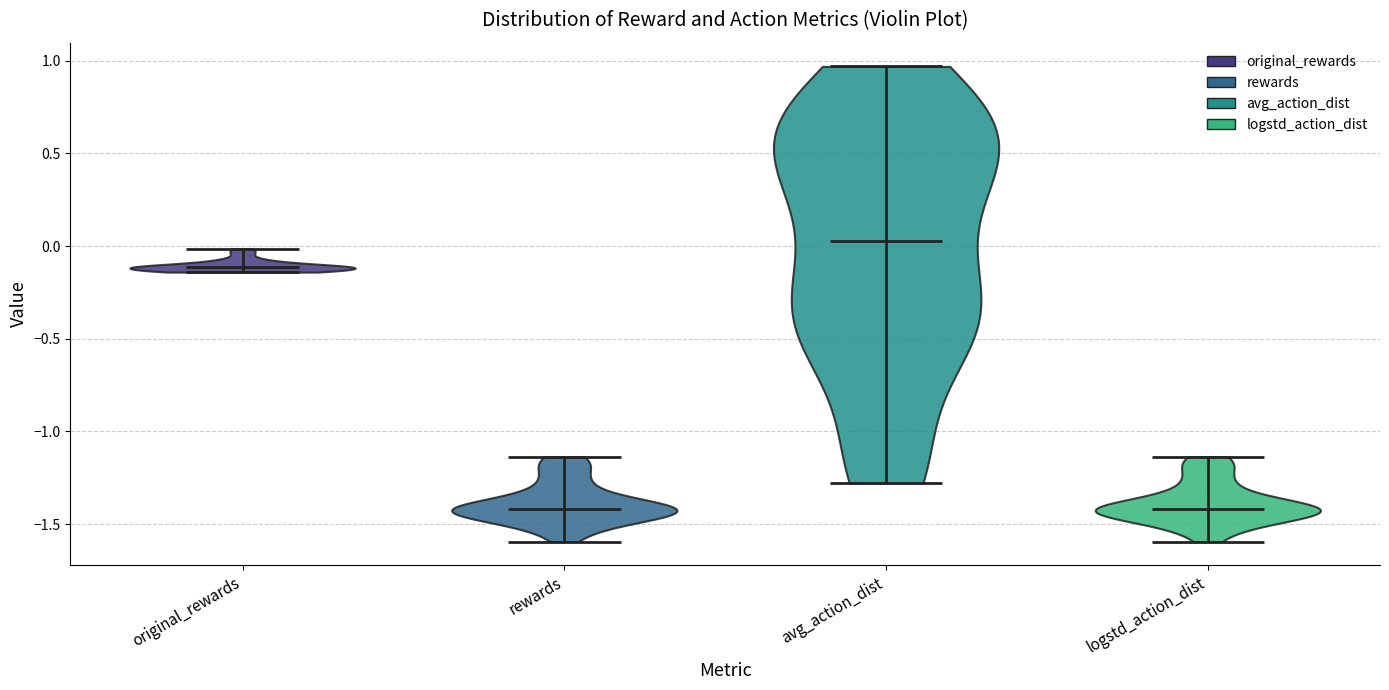

Reading left to right, read every violin against the y-axis: where its median line is, and the lowest and highest points it reaches. The values are not printed on the chart, so give them approximately, as read against the axis.

original_rewards: median line -0.10, lowest point -0.15, highest point 0.00
rewards: median line -1.40, lowest point -1.60, highest point -1.15
avg_action_dist: median line 0.05, lowest point -1.30, highest point 0.95
logstd_action_dist: median line -1.40, lowest point -1.60, highest point -1.15